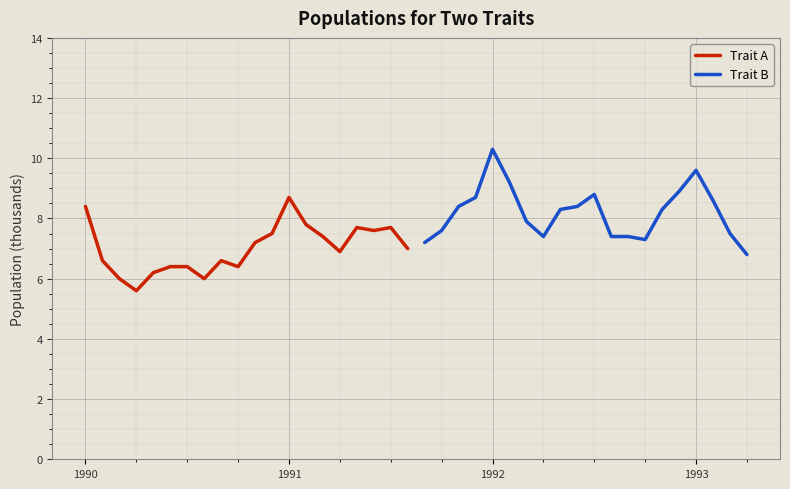

What is the highest value of the Trait A series?

8.7